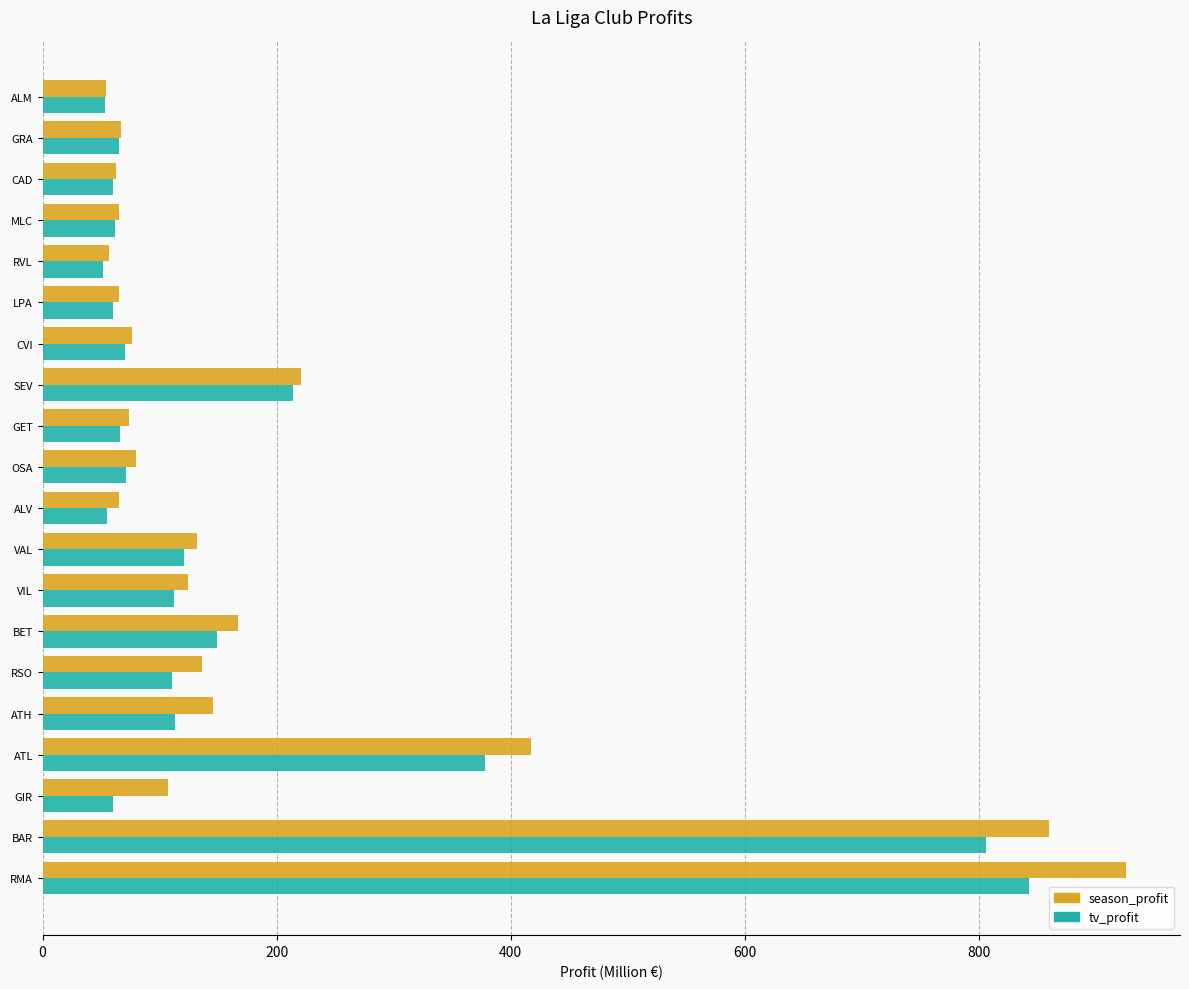

Rank the series by their maximum value, from highest to lowest.

season_profit, tv_profit